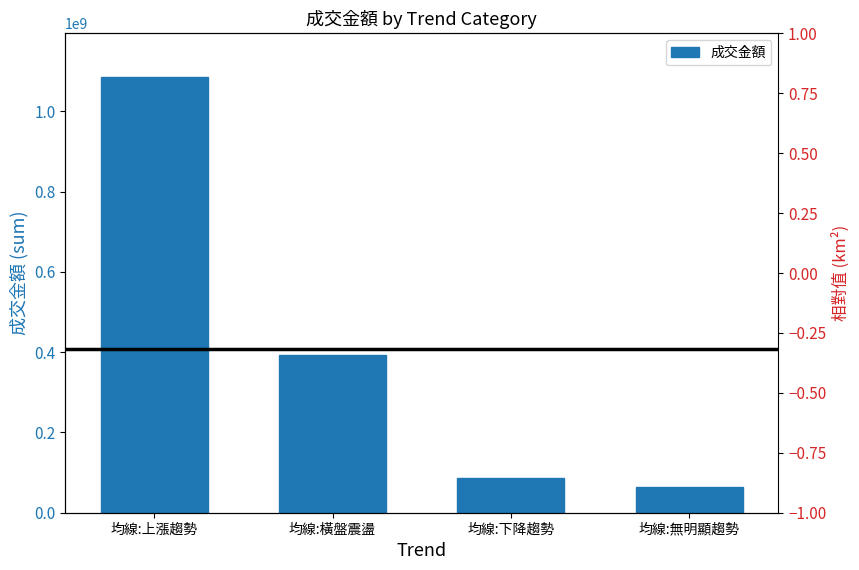

How many series are shown in this chart?

1